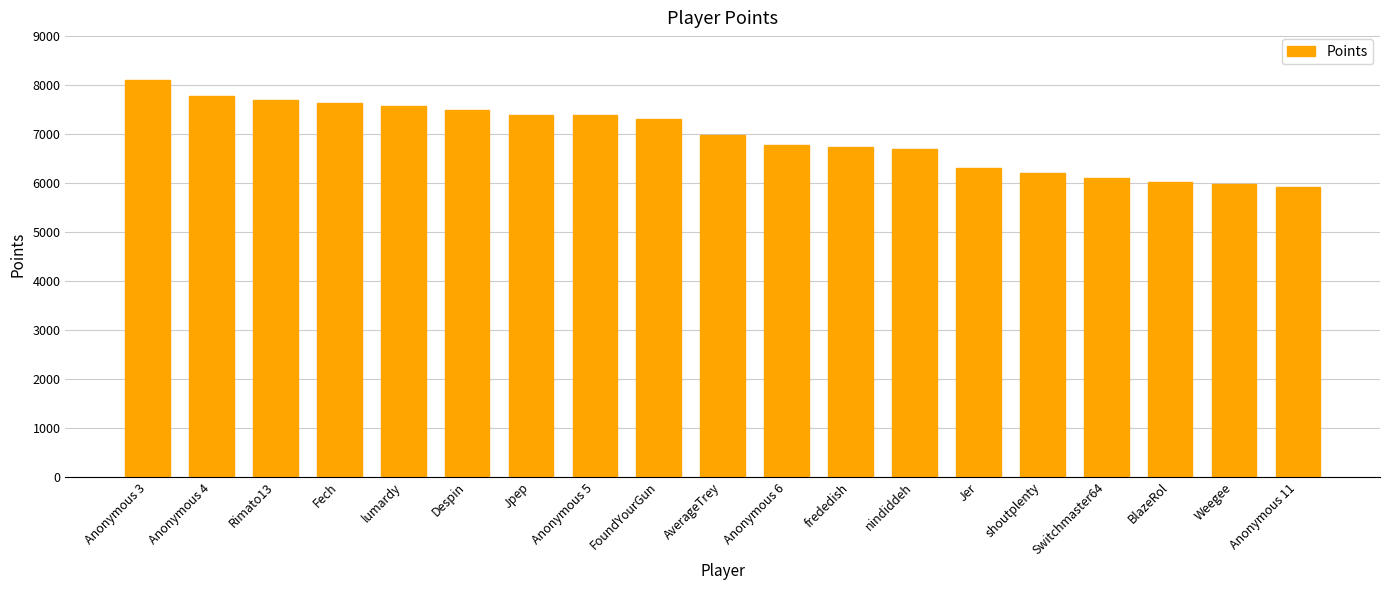

What is the label of the 15th bar from the right?

lumardy